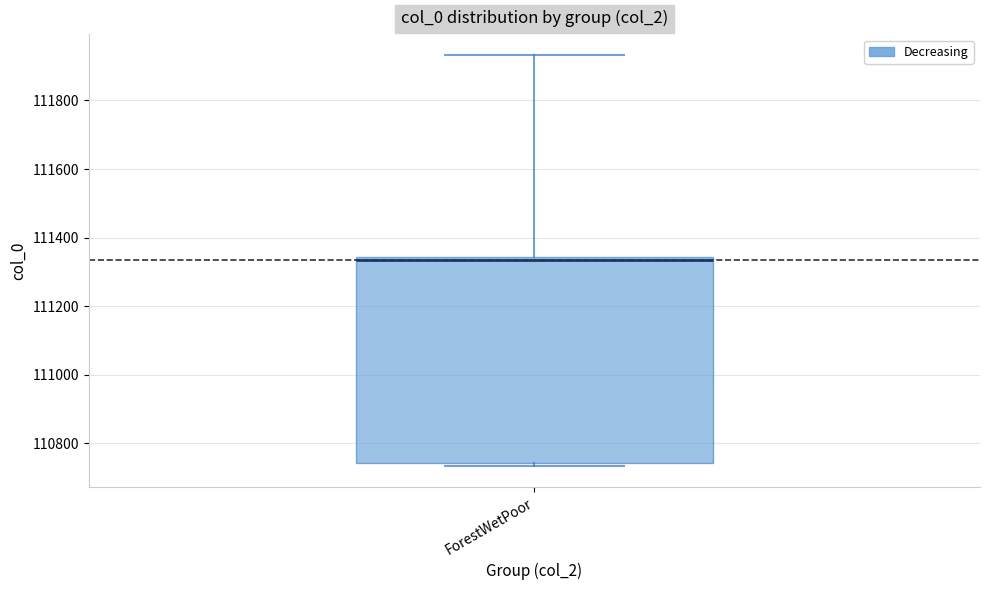

Transcribe this box plot: give where the median line is, the range the box spans, and where the two whiskers end, as read against the y-axis. The values are not printed on the chart, so give them approximately, as read against the axis.

median 111340 (just below the box's upper edge), box 110740 to 111340, whiskers 110740 (just below the box's lower edge) to 111940